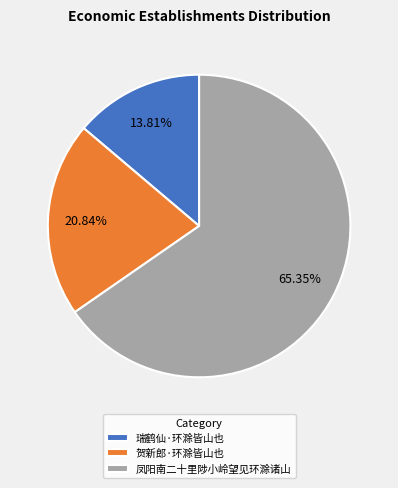

True or false: 贺新郎·环滁皆山也 accounts for 21% of the total.

True